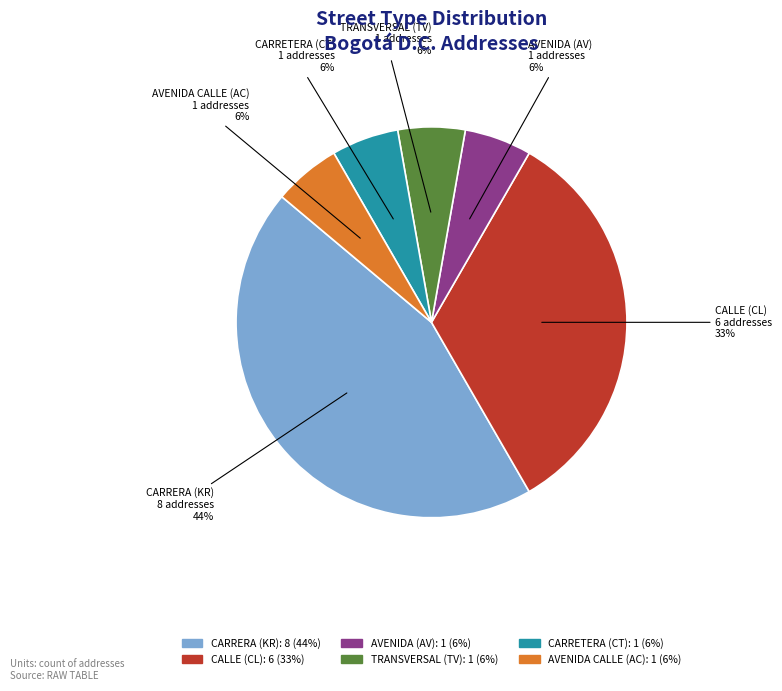

Is there a majority slice in this chart?

No